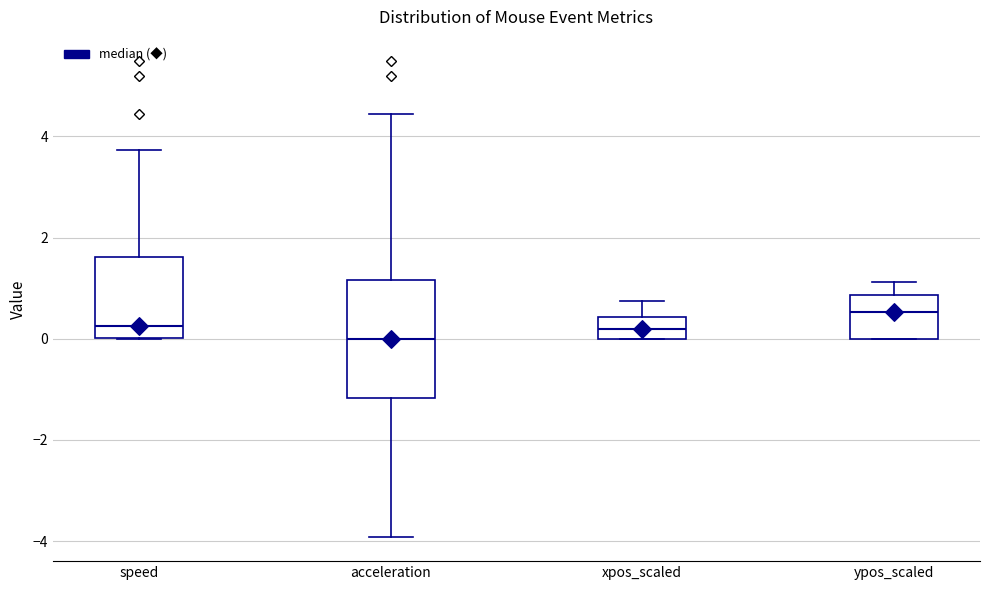

Reading left to right, transcribe this box plot: for each box, give where its median line is, the range the box spans, and where its two whiskers end, as read against the y-axis. The values are not printed on the chart, so give them approximately, as read against the axis.

speed: median 0.2, box 0.0 to 1.6, whiskers 0.0 to 3.8
acceleration: median 0.0, box -1.2 to 1.2, whiskers -4.0 to 4.4
xpos_scaled: median 0.2, box 0.0 to 0.4, whiskers 0.0 to 0.8
ypos_scaled: median 0.6, box 0.0 to 0.8, whiskers 0.0 to 1.2